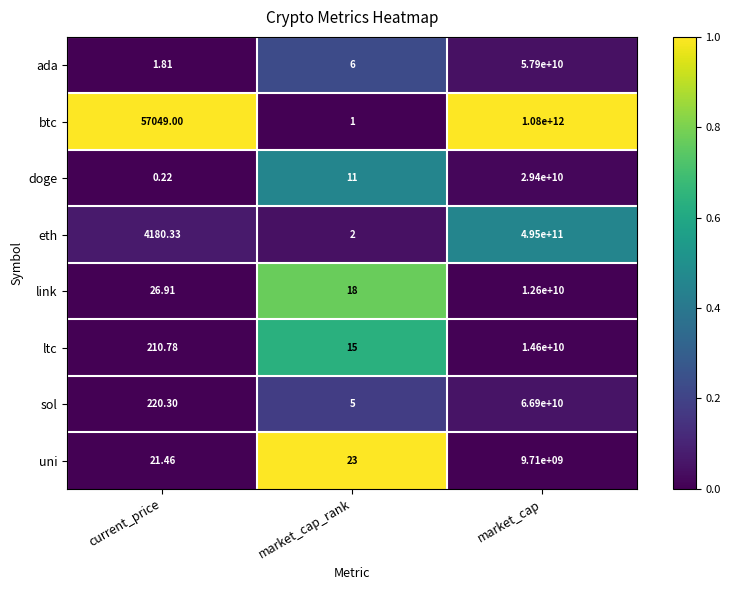

Rank the series by their maximum value, from highest to lowest.

btc, eth, sol, ada, doge, ltc, link, uni